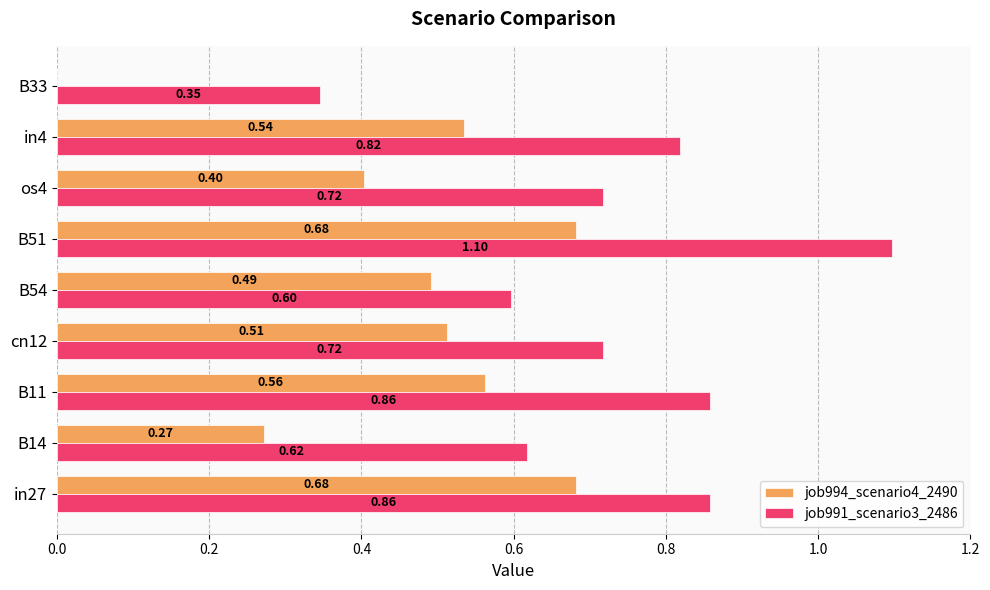

At which category is the sum across all series the highest?

B51